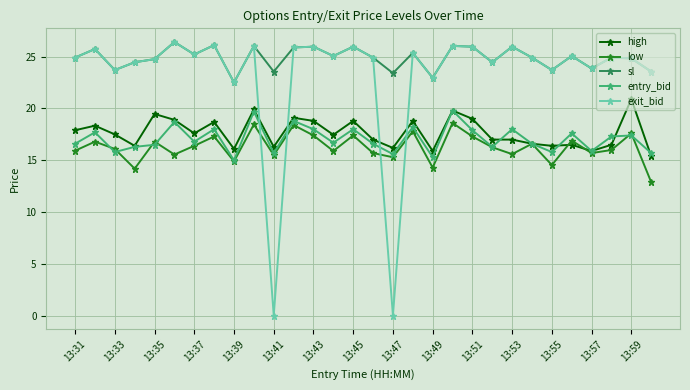

True or false: exit_bid has more than 2 interior local peaks.

True